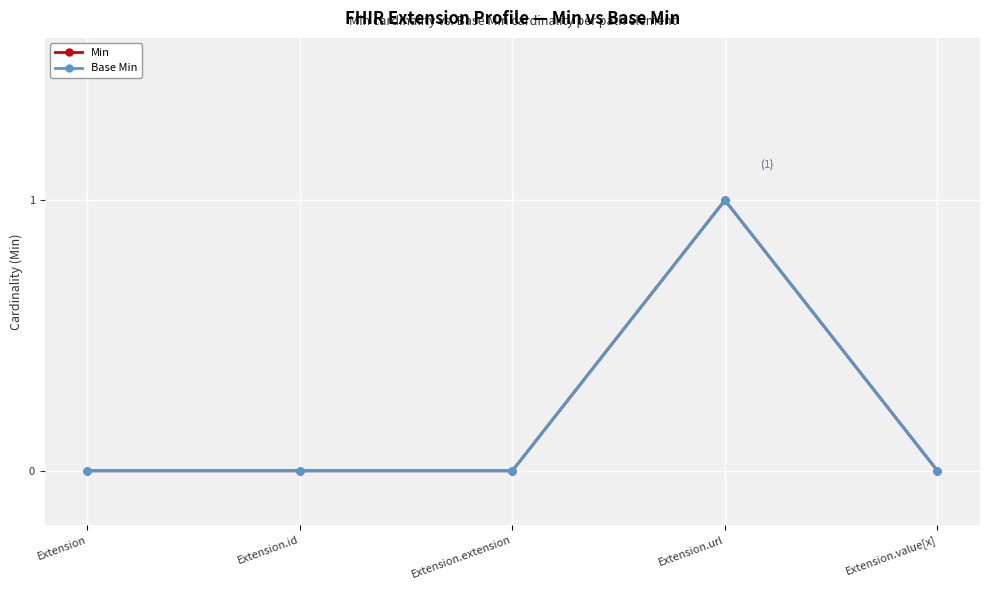

Does the chart have visible grid lines?

Yes